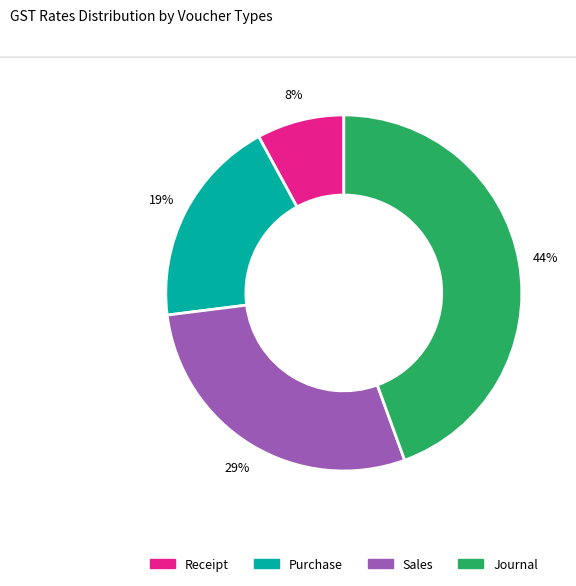

How many slices are in this pie chart?

4